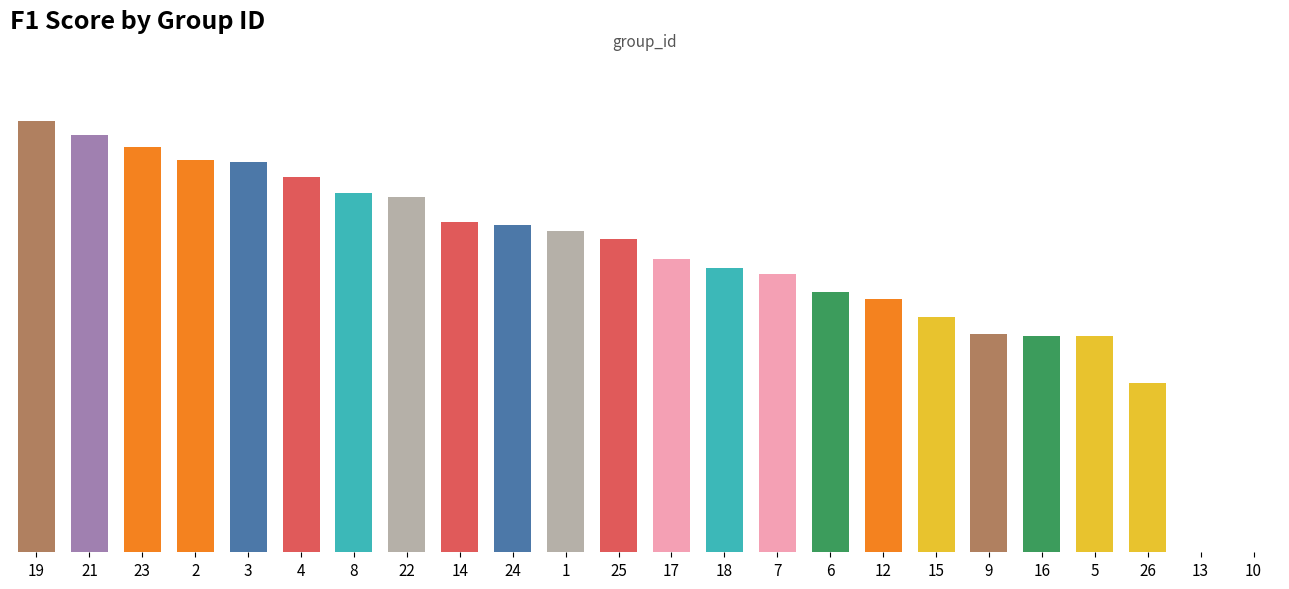

Are the bars horizontal?

No